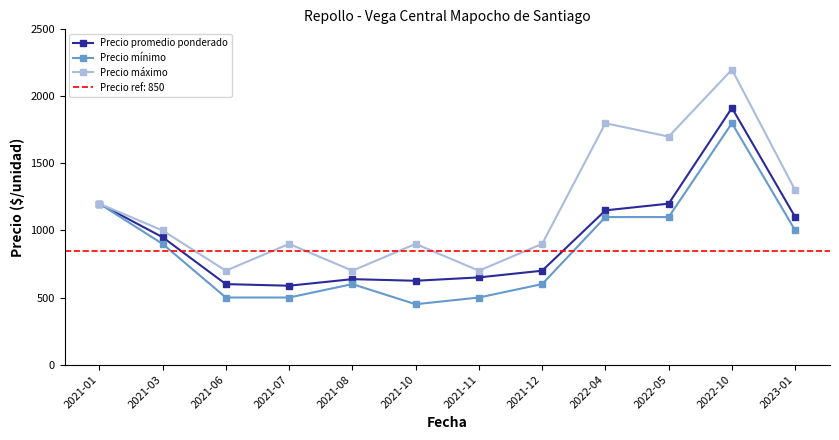

What are all the series names shown in the legend?

Precio promedio ponderado, Precio mínimo, Precio máximo